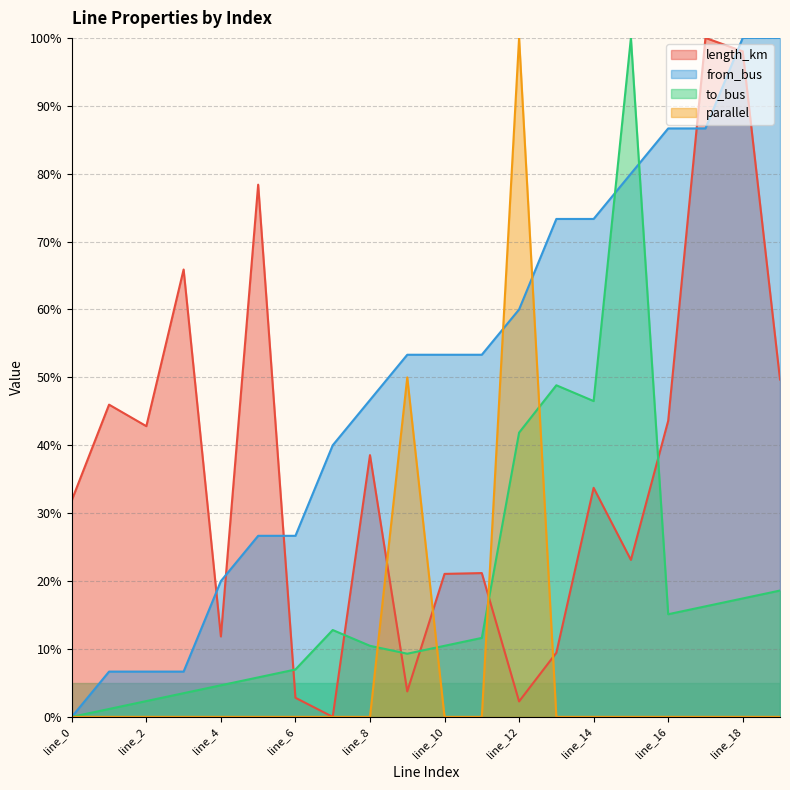

Reading left to right, transcribe all the data shown in this chart.

length_km: 31.9	46.0	42.8	65.9	11.8	78.4	2.8	0.0	38.5	3.7	21.1	21.2	2.3	9.4	33.7	23.1	43.6	100.0	98.0	49.7
from_bus: 0.0	6.7	6.7	6.7	20.0	26.7	26.7	40.0	46.7	53.3	53.3	53.3	60.0	73.3	73.3	80.0	86.7	86.7	100.0	100.0
to_bus: 0.0	1.2	2.3	3.5	4.7	5.8	7.0	12.8	10.5	9.3	10.5	11.6	41.9	48.8	46.5	100.0	15.1	16.3	17.4	18.6
parallel: 0.0	0.0	0.0	0.0	0.0	0.0	0.0	0.0	0.0	50.0	0.0	0.0	100.0	0.0	0.0	0.0	0.0	0.0	0.0	0.0